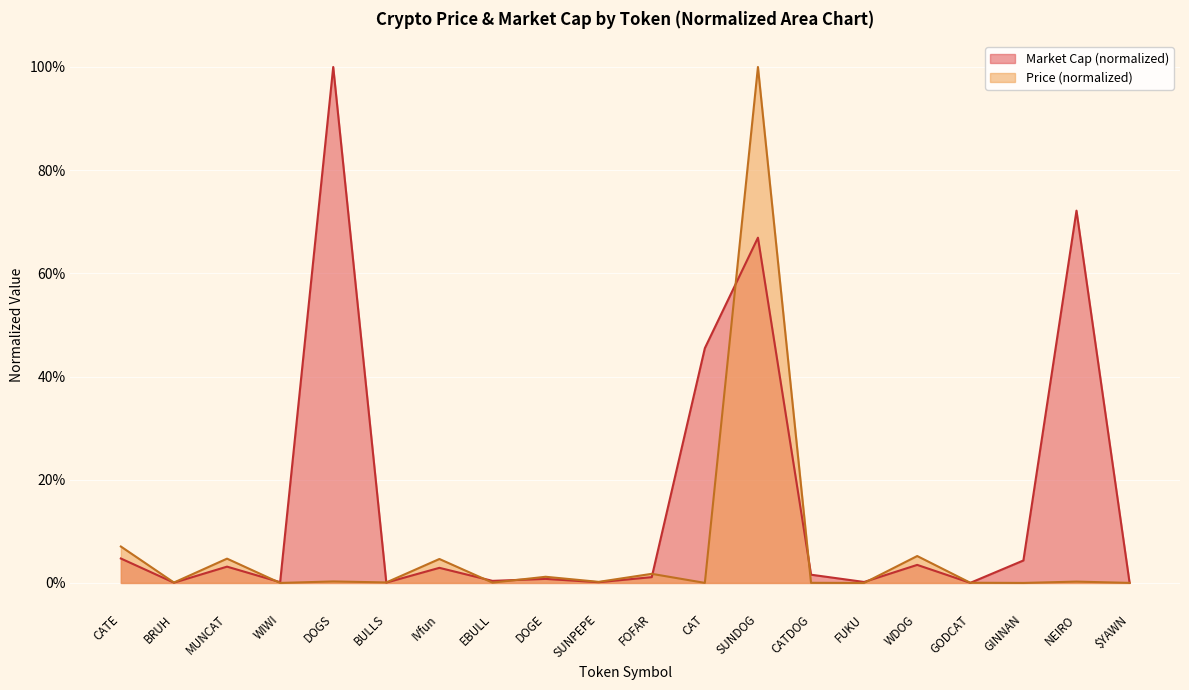

What is the sum of the Price values at GODCAT and CATE?

0.1